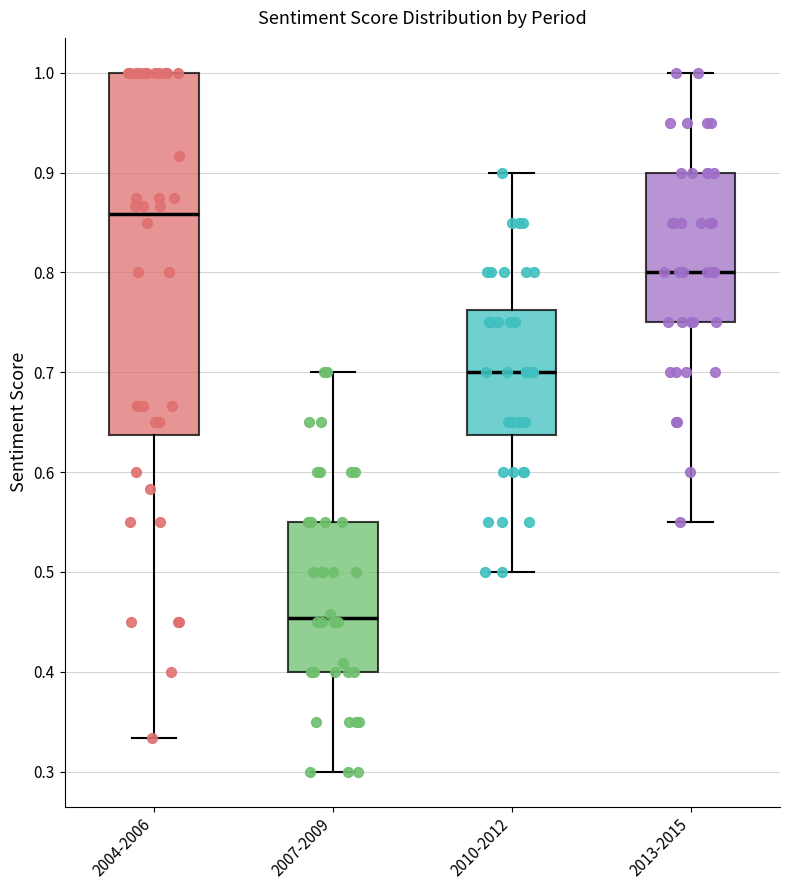

Comparing the boxes themselves (not the whiskers), which one is the tallest?

2004-2006